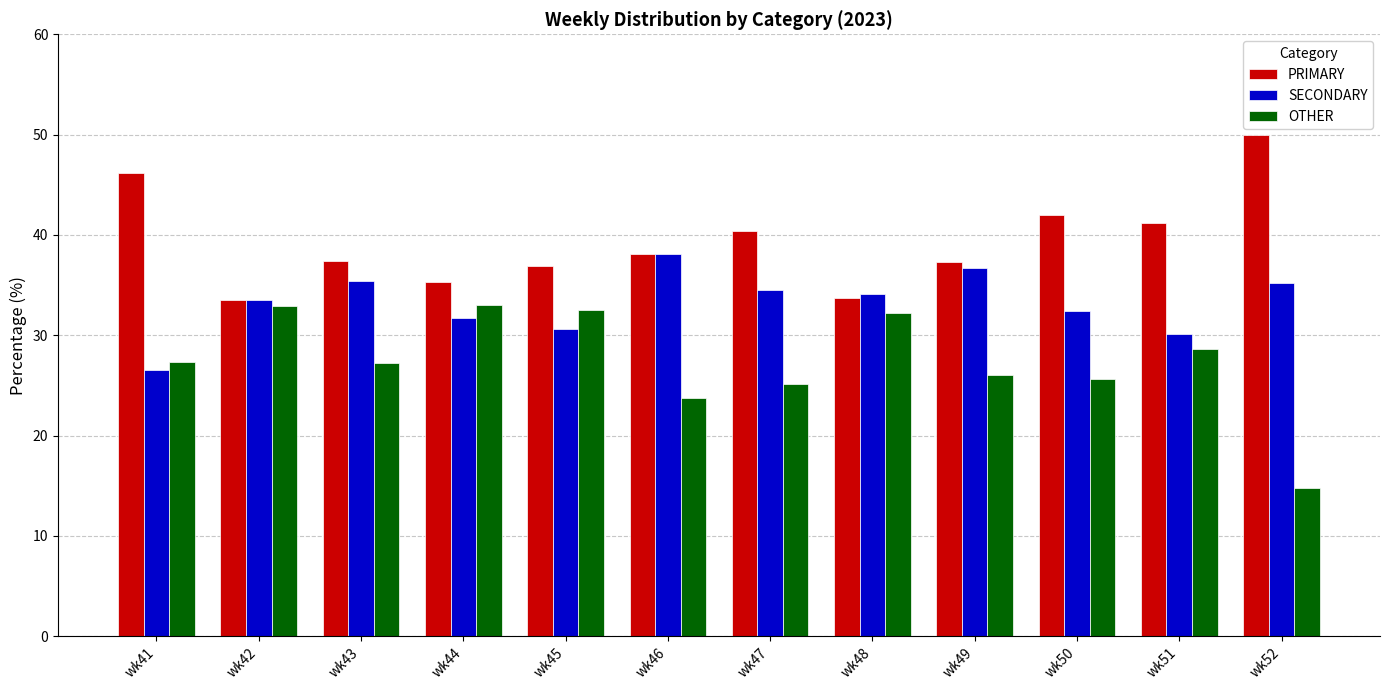

At which label does SECONDARY first exceed 34?

wk43